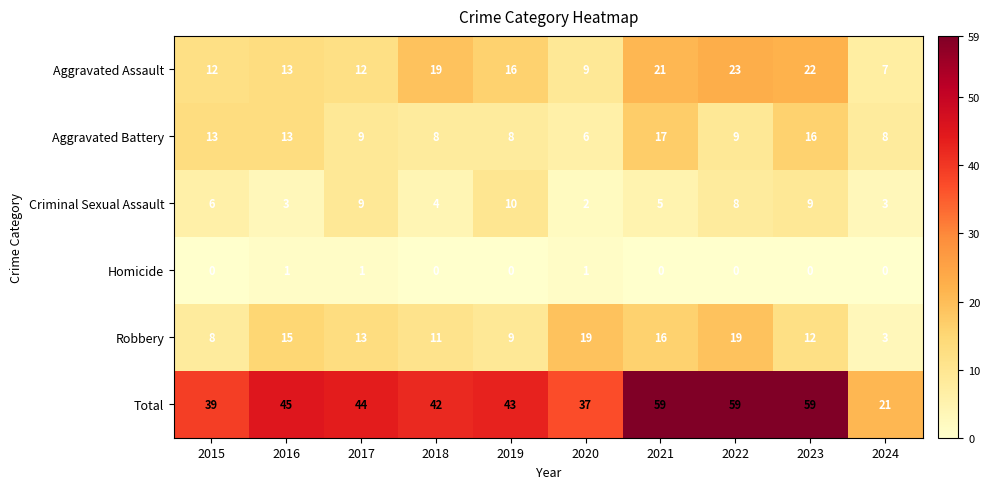

What is the maximum value shown in the chart?

59